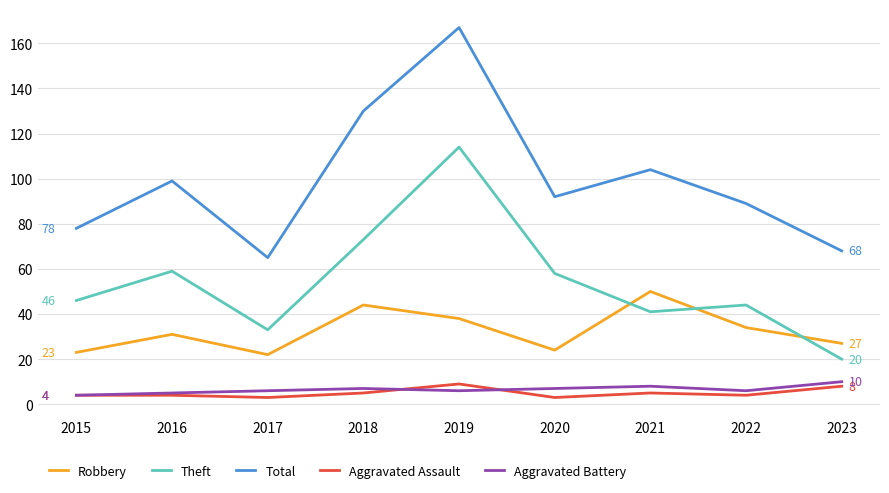

What is the minimum value for Robbery?

22